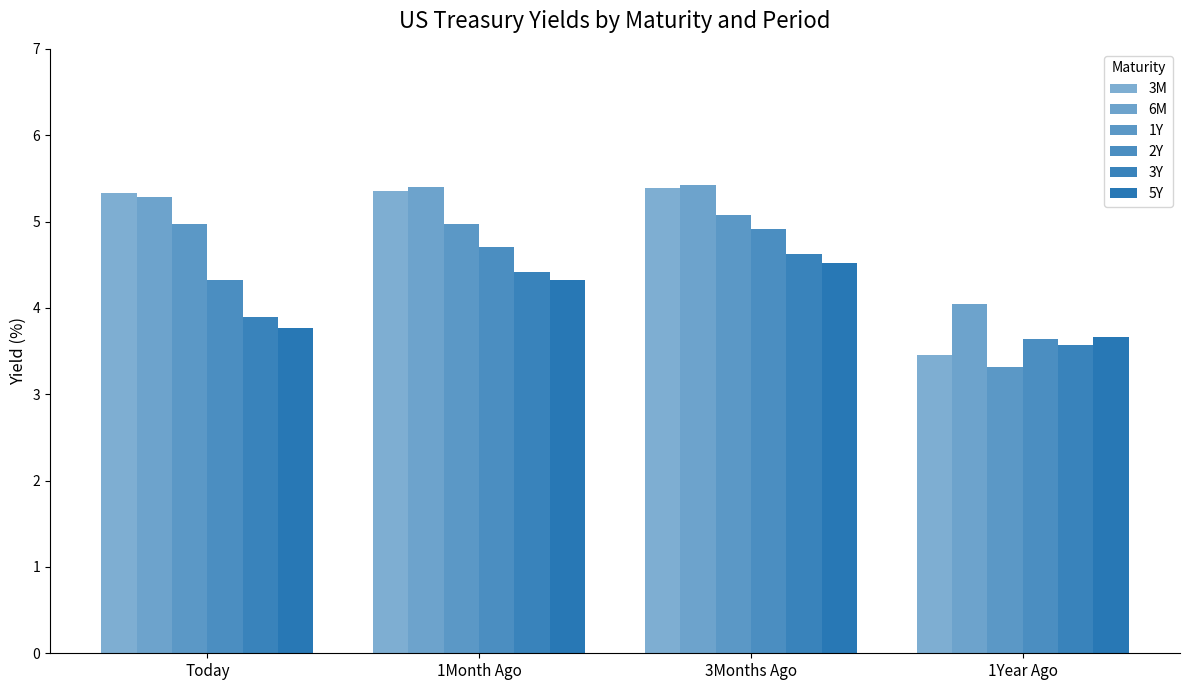

List the series in order of their peak value, lowest first.

5Y, 3Y, 2Y, 1Y, 3M, 6M